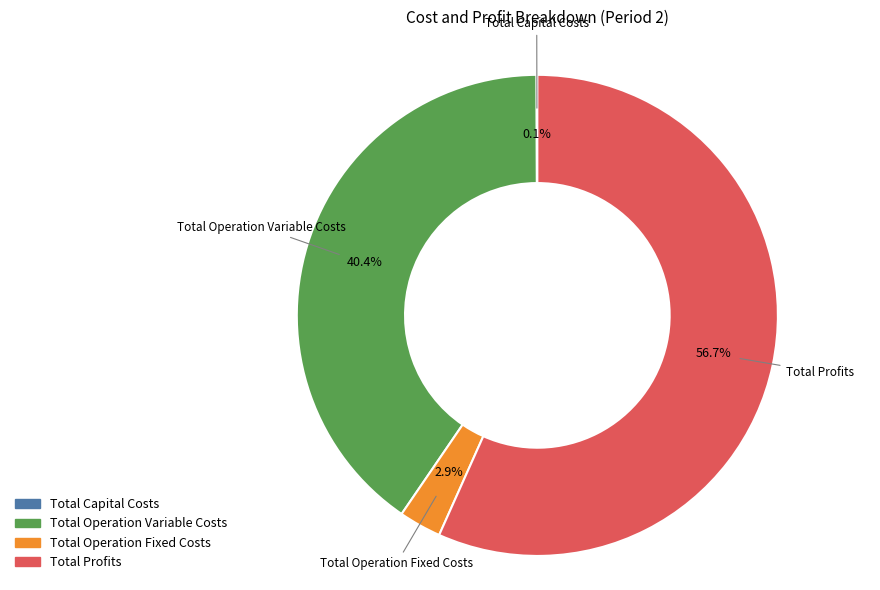

True or false: Total Operation Fixed Costs accounts for 8% of the total.

False